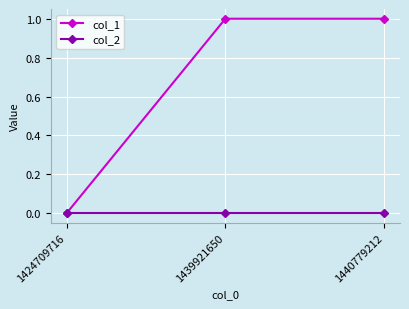

Reading left to right, extract all data points from this chart.

col_1: 1424709716=0	1439921650=1	1440779212=1
col_2: 1424709716=0	1439921650=0	1440779212=0